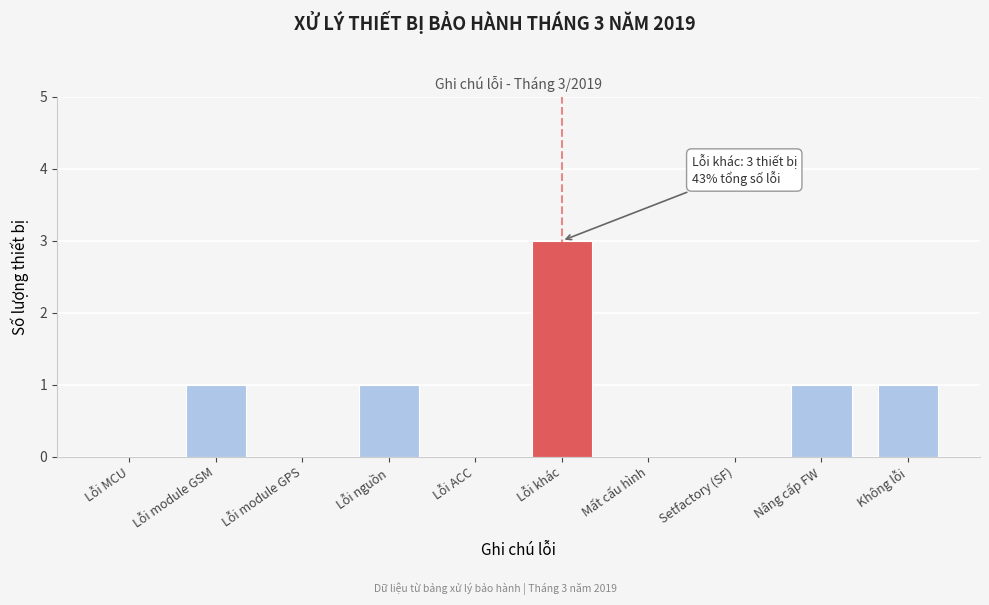

Reading left to right, extract all data points from this chart.

Lỗi MCU=0	Lỗi module GSM=1	Lỗi module GPS=0	Lỗi nguồn=1	Lỗi ACC=0	Lỗi khác=3	Mất cấu hình=0	Setfactory (SF)=0	Nâng cấp FW=1	Không lỗi=1